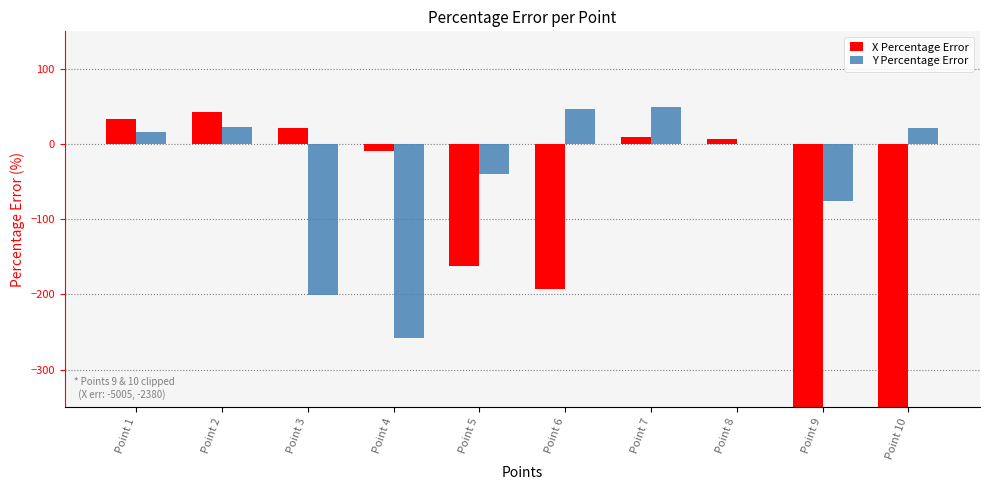

What are all the series names shown in the legend?

X Percentage Error, Y Percentage Error